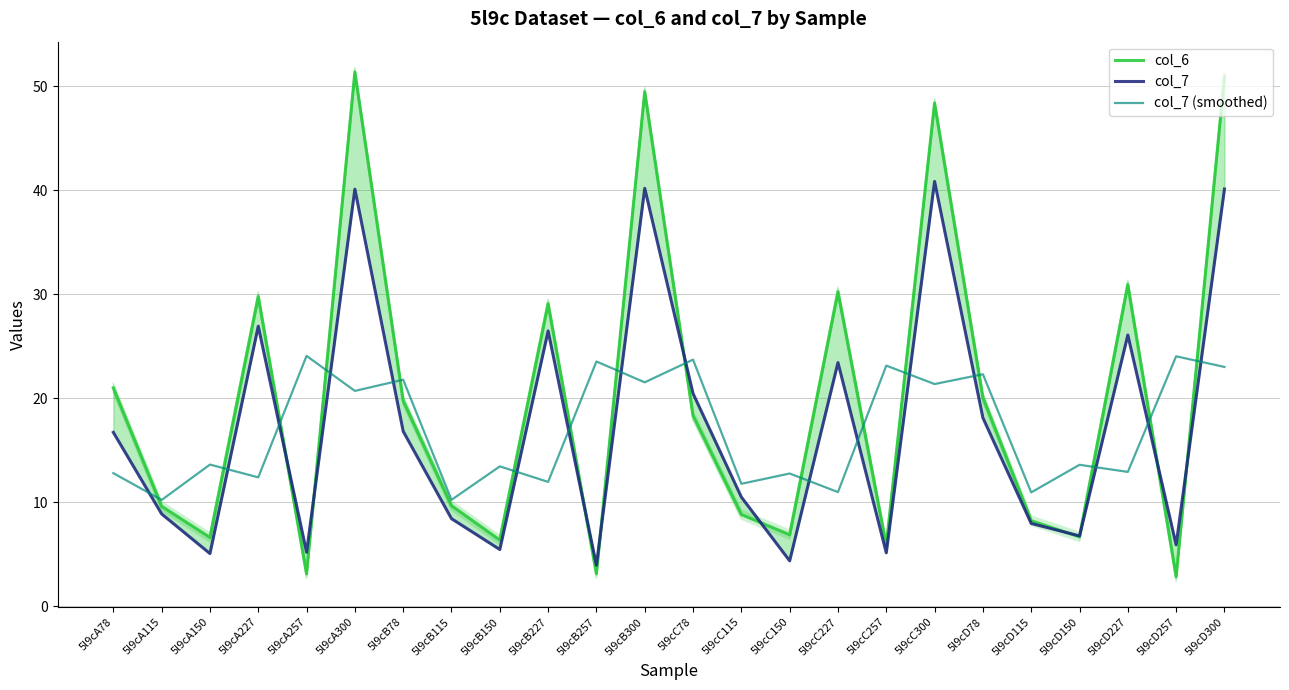

Between 5l9cC78 and 5l9cC115, which series saw the biggest shift?

col_7 (smoothed)